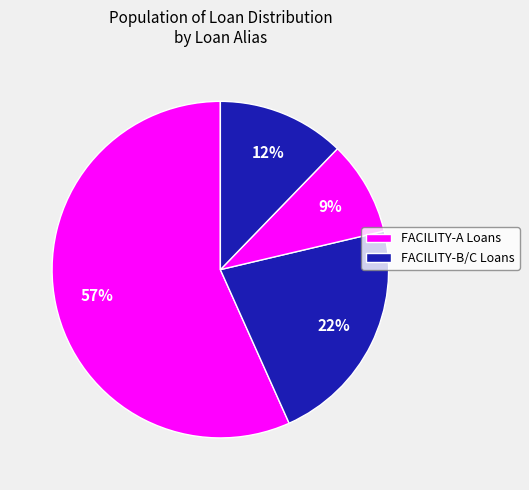

How many segments does this pie chart have?

4